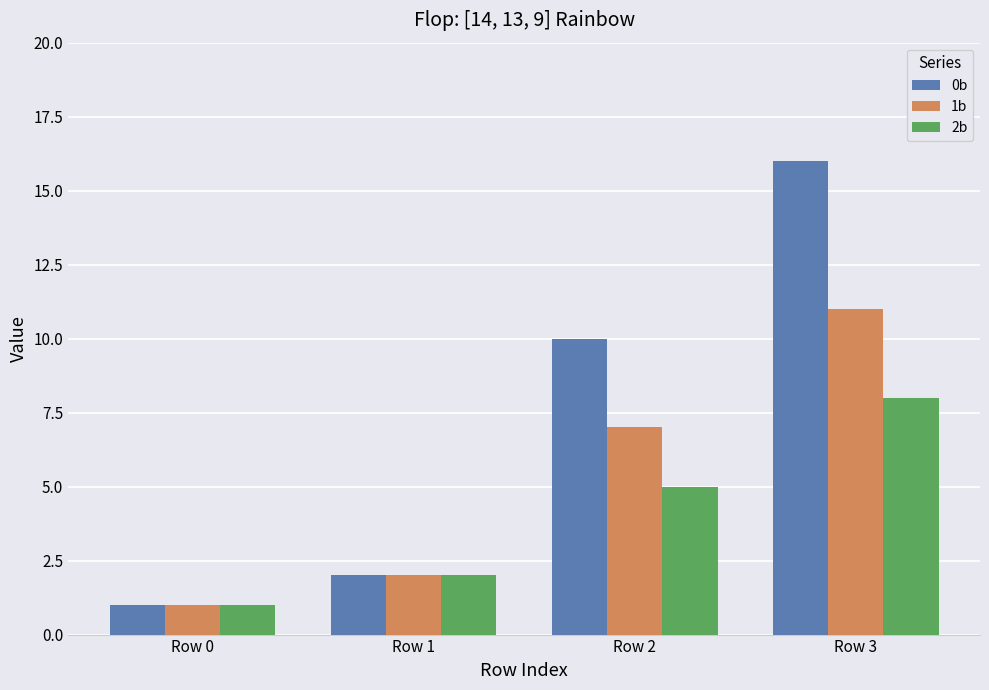

At how many categories does at least one series exceed 5?

2